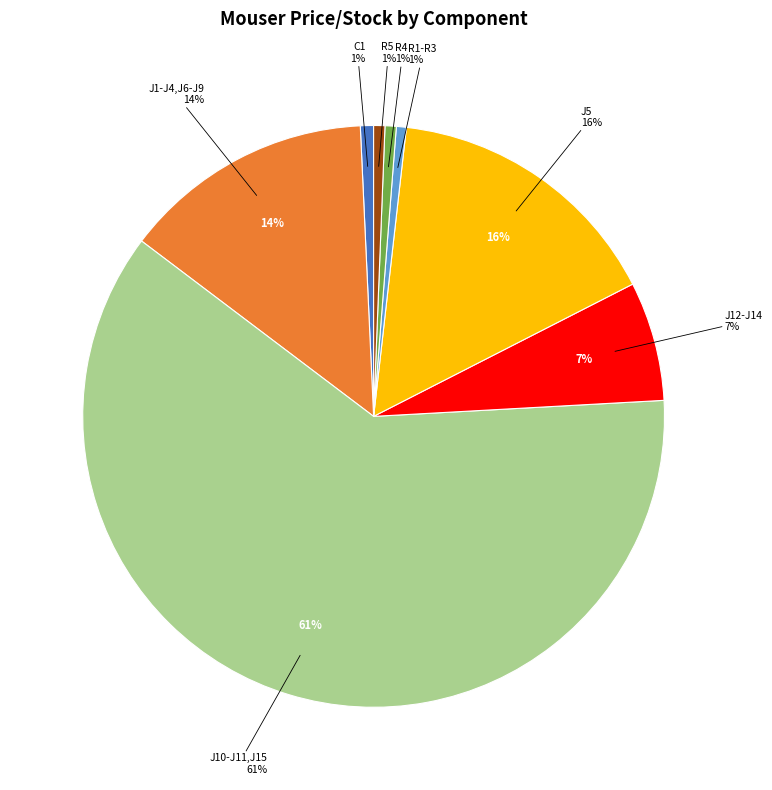

How many segments does this pie chart have?

8